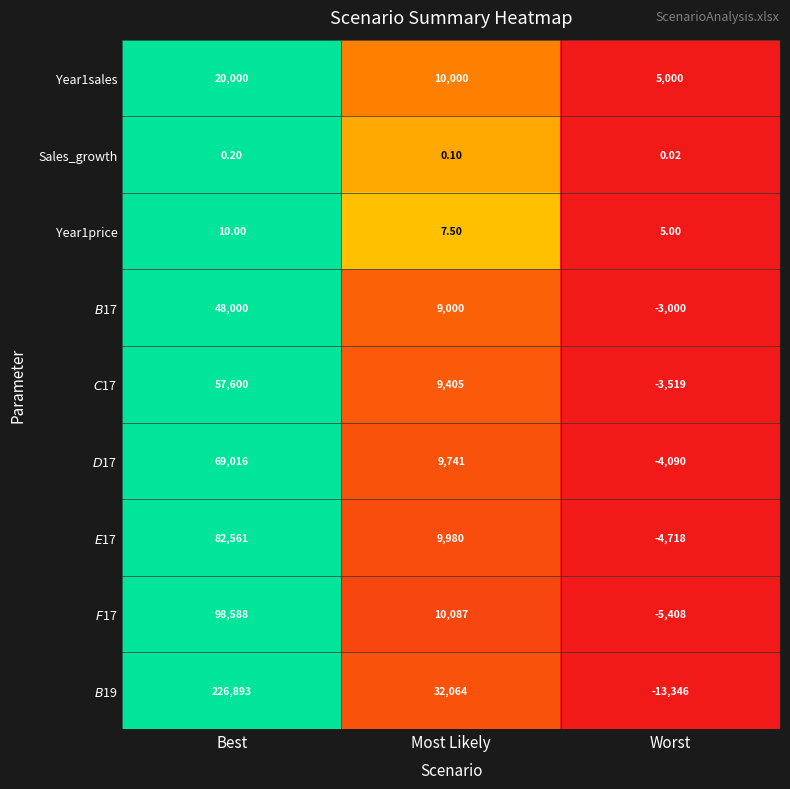

List the labels in order of Year1price value, smallest first.

Worst, Most Likely, Best